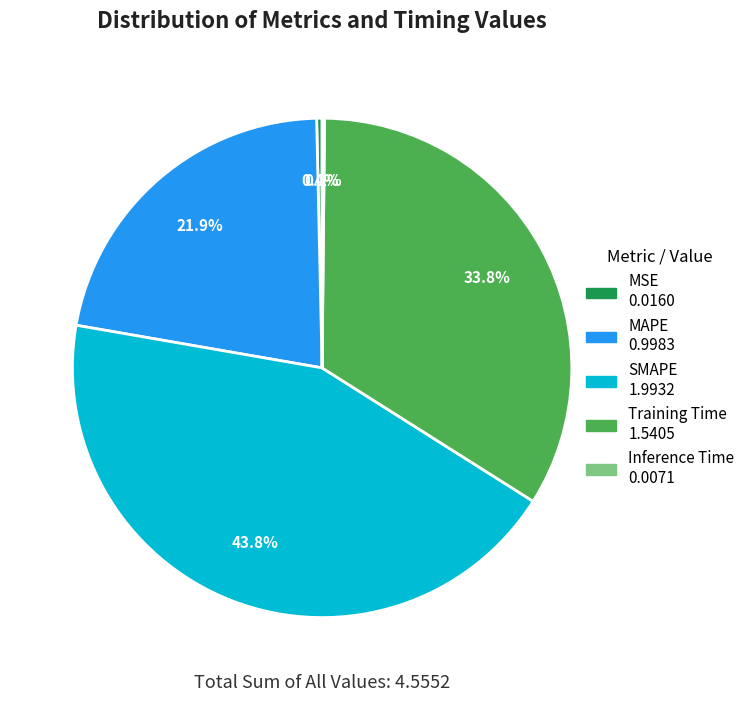

To the nearest percent, what is the combined percentage of Training Time and SMAPE?

78%